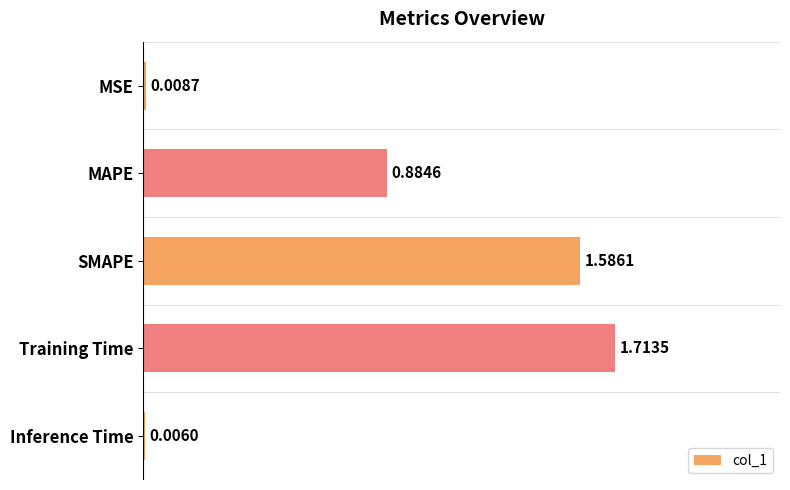

What is the change in value from SMAPE to Inference Time?

-1.6